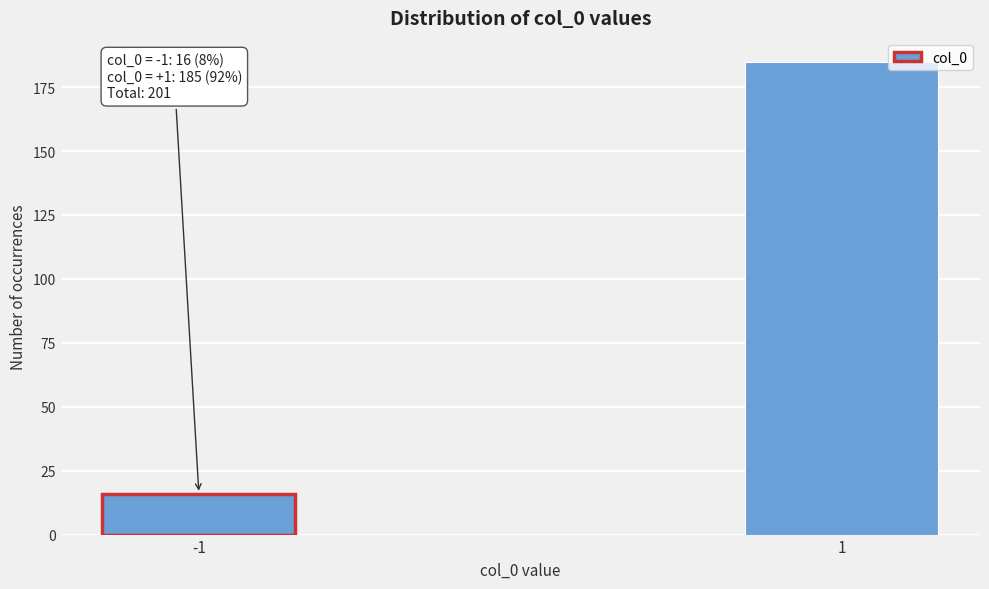

Reading left to right, list all the values displayed in this chart.

-1=16	1=185